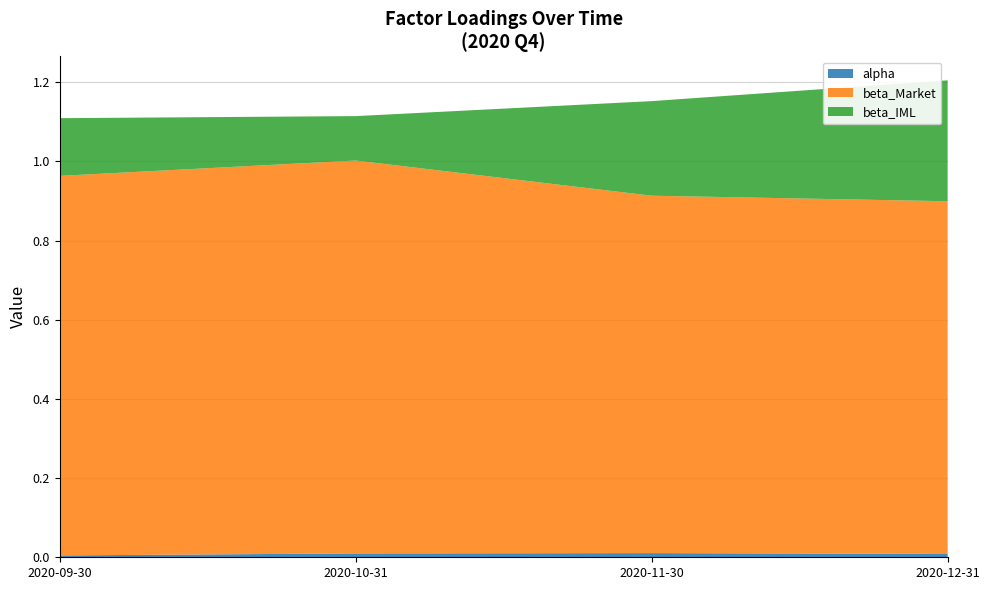

Reading left to right, extract all data points from this chart.

alpha: 0.0	0.0	0.0	0.0
beta_Market: 1.0	1.0	0.9	0.9
beta_IML: 0.1	0.1	0.2	0.3